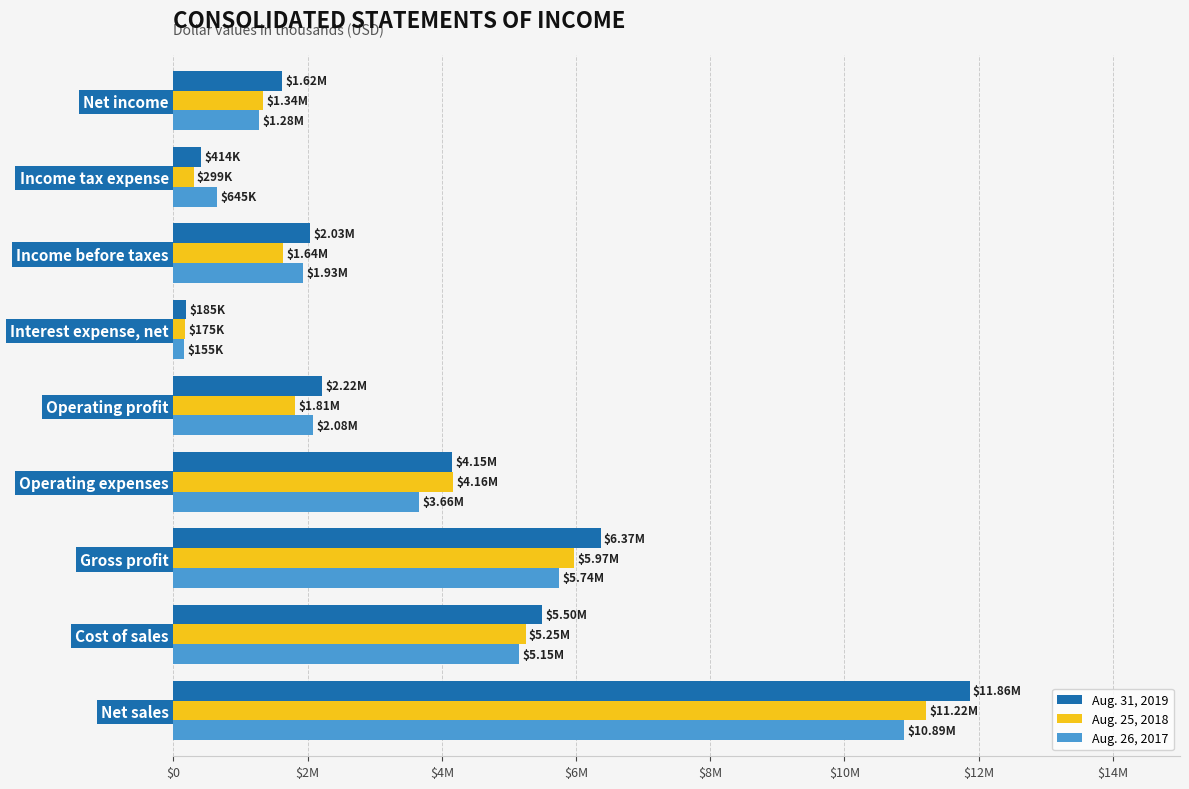

What is the difference between the second highest and second lowest values in the Aug. 26, 2017 series?

5095000